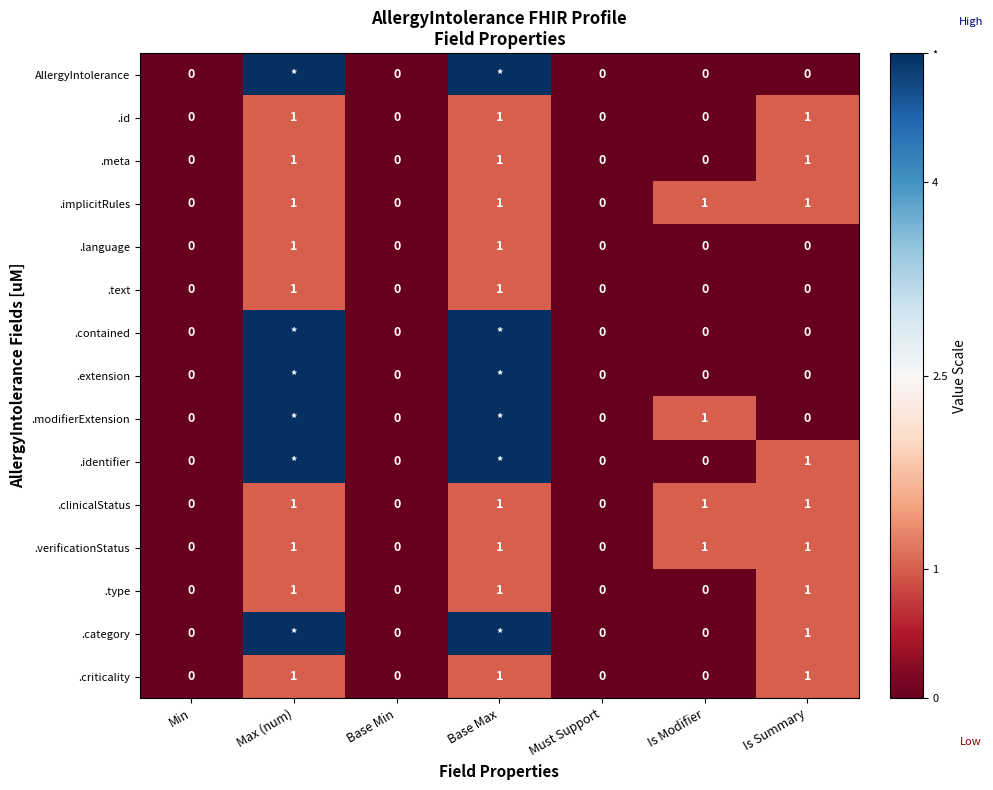

How many values in .text are above zero?

2